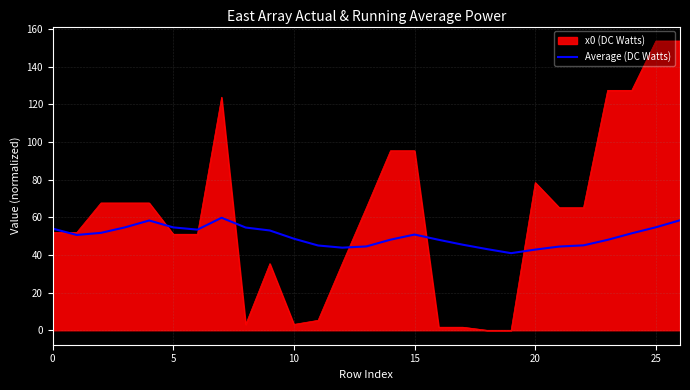

What is the maximum value for x0 (DC Watts)?

153.6